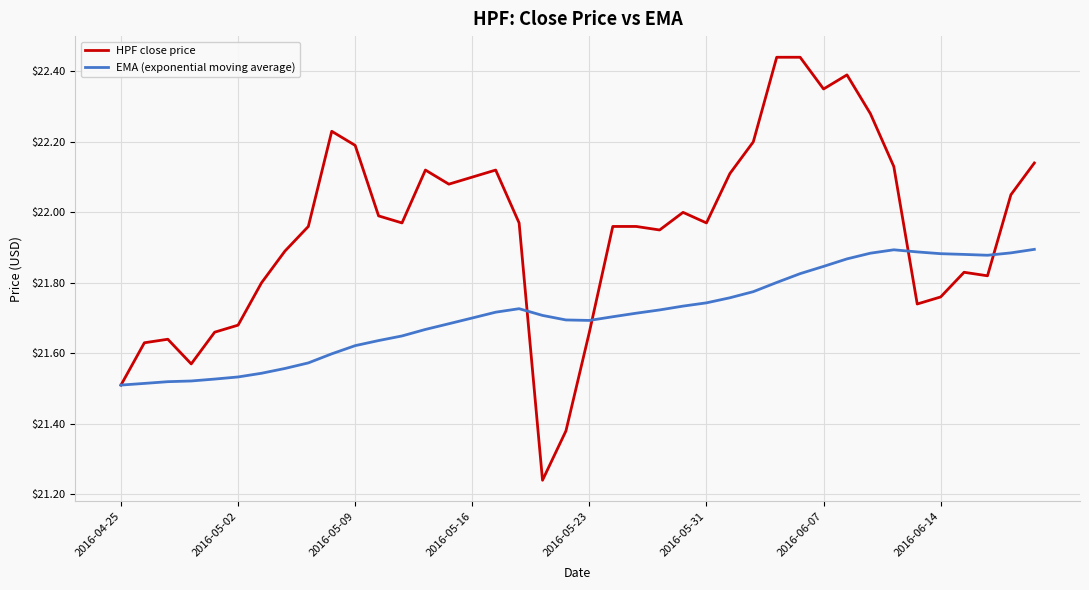

Which series has the largest range (max minus min)?

HPF close price